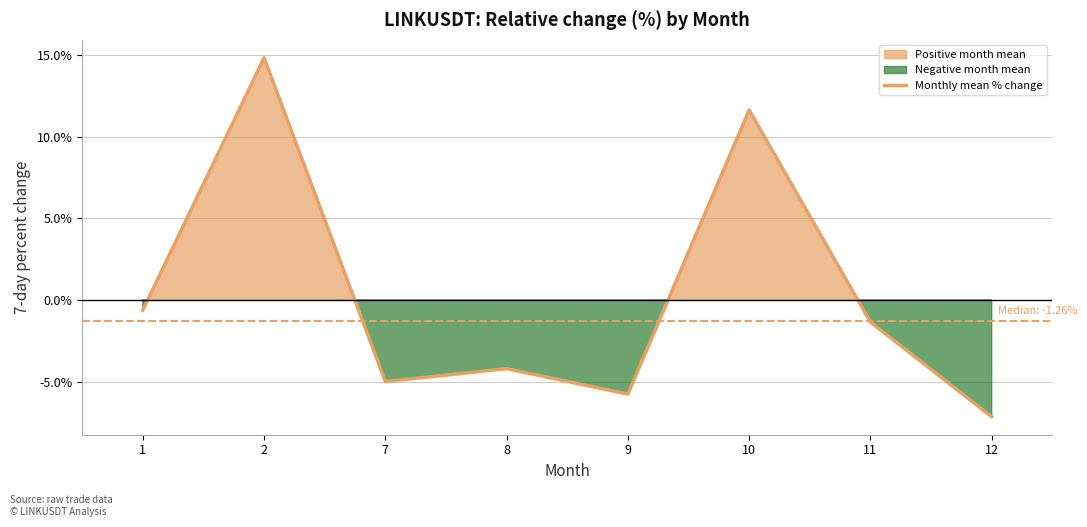

How many lines are shown in the chart?

1